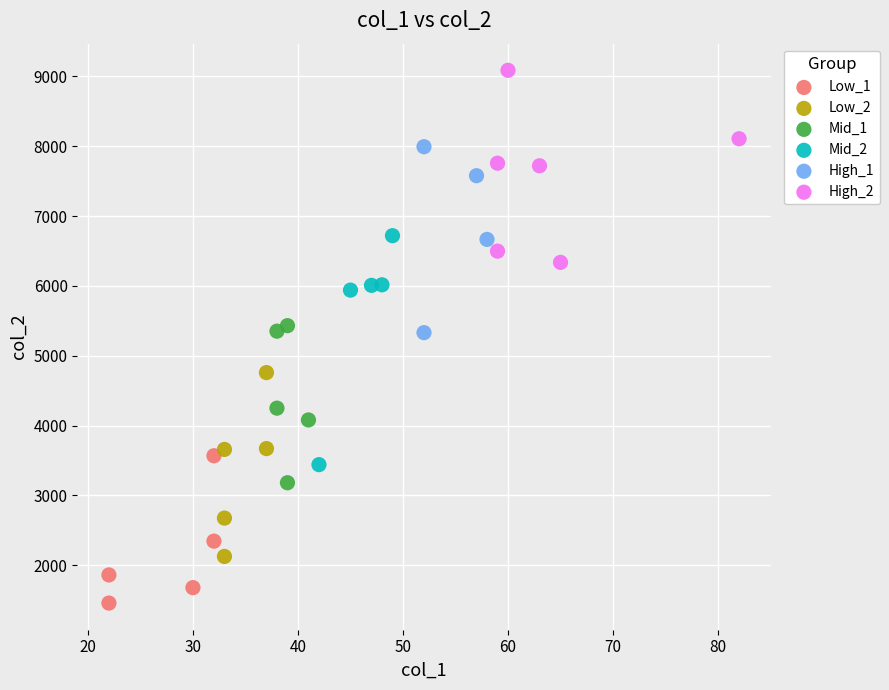

Which series contains the highest Y value?

High_2